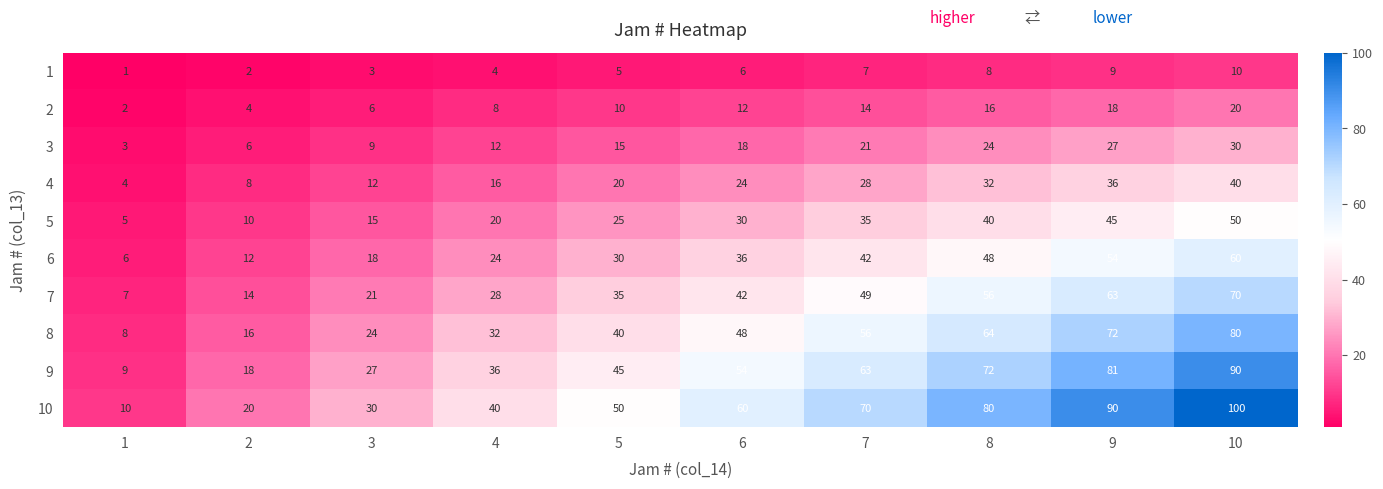

Which label corresponds to the largest value in the chart?

10